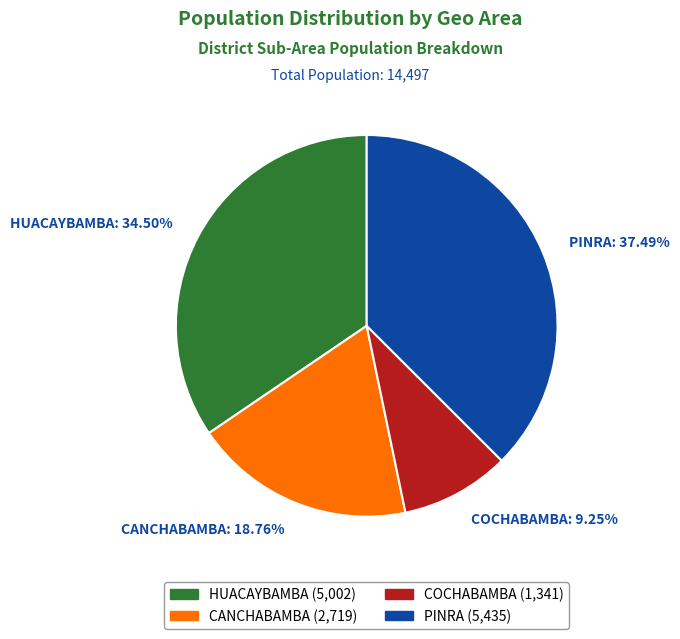

How many slices are in this pie chart?

4